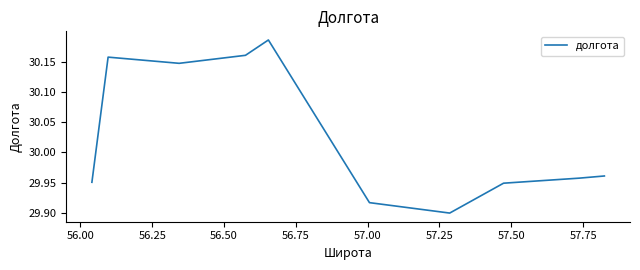

How many lines are shown in the chart?

1